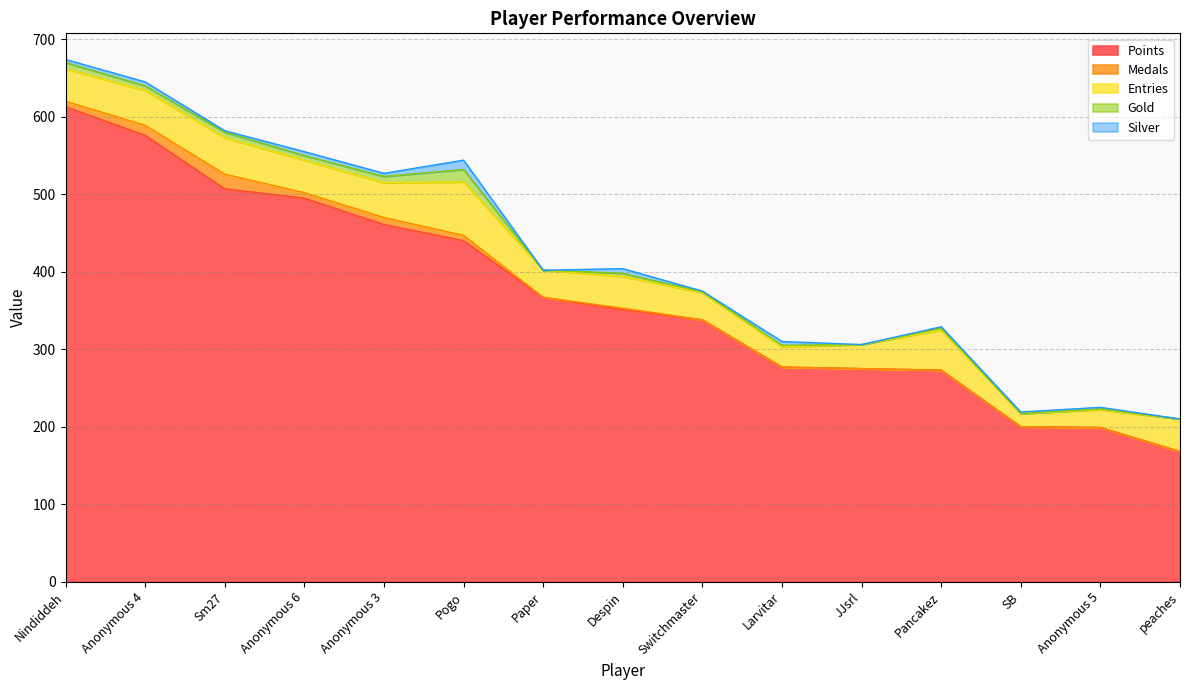

What position from the left is Anonymous 5?

14